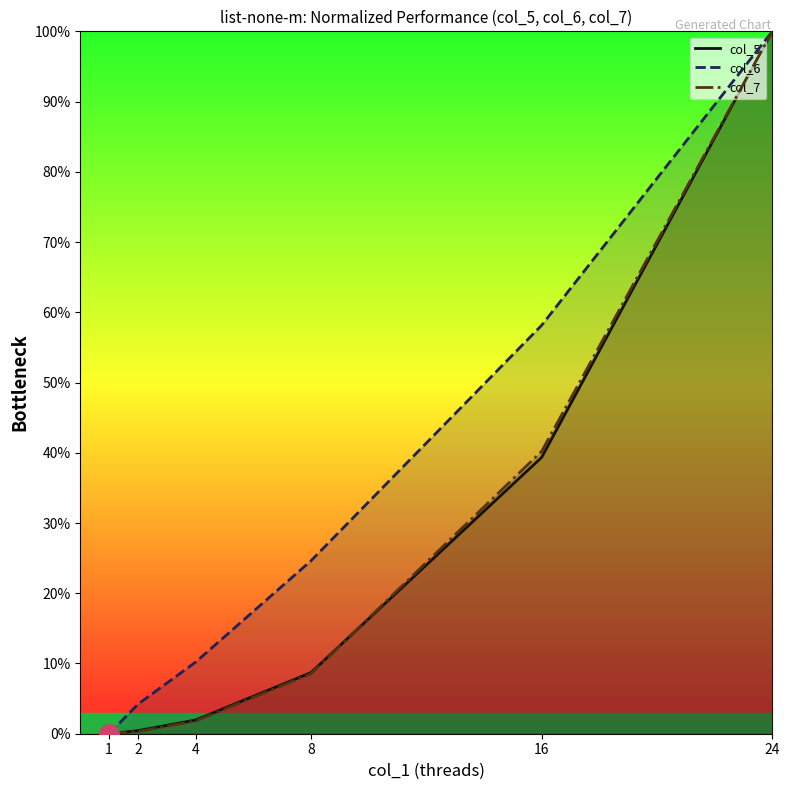

Is the value of col_5 at 24 greater than the value of col_6 at 24?

No